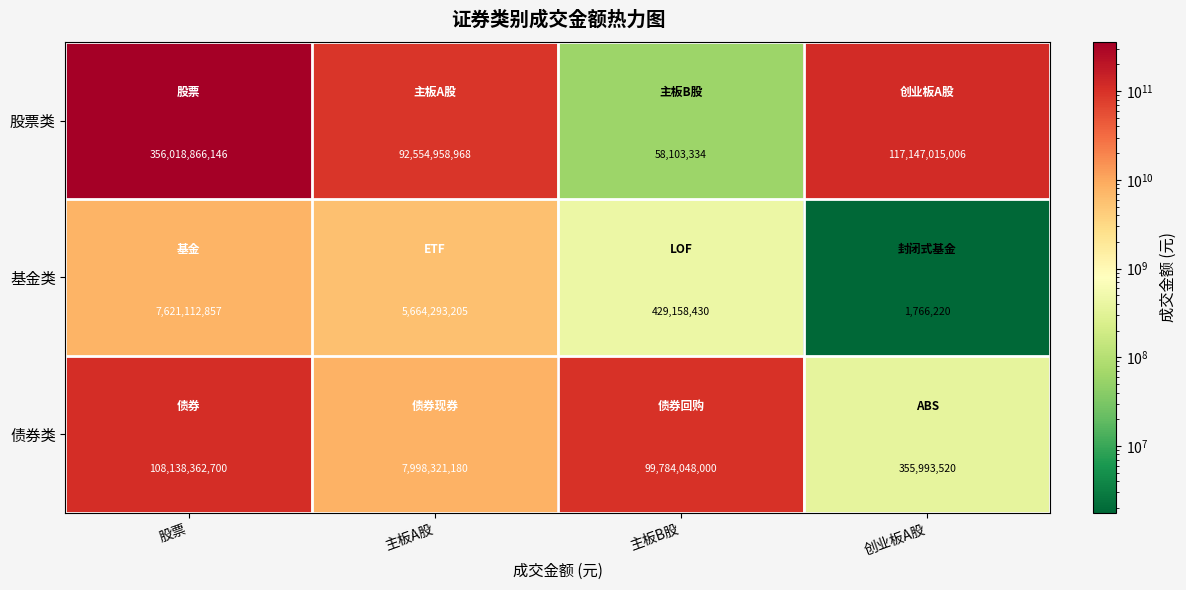

How many data points in 基金类 are less than 5664293205?

2